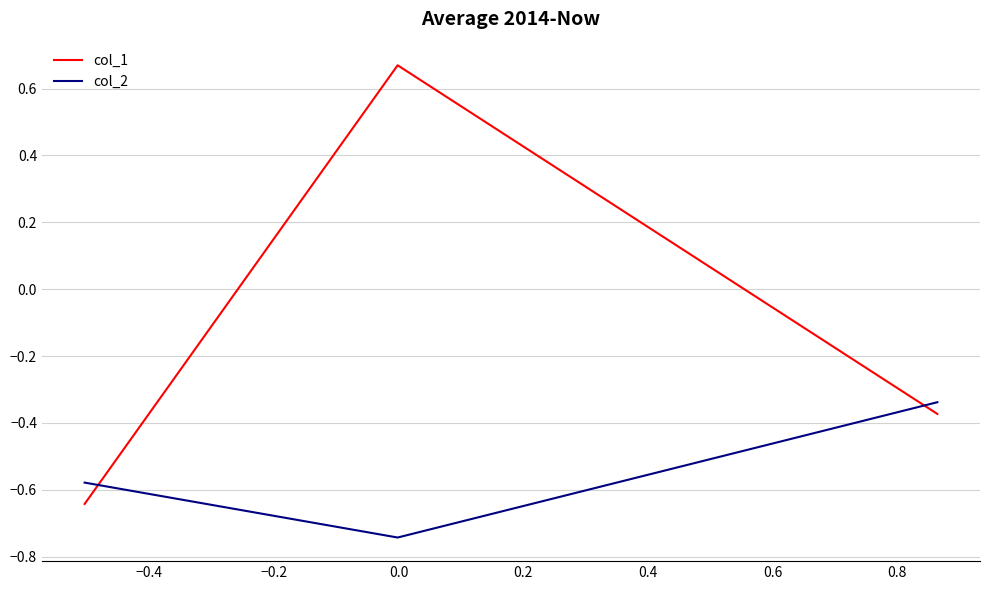

Which series has the largest total across all categories?

col_1